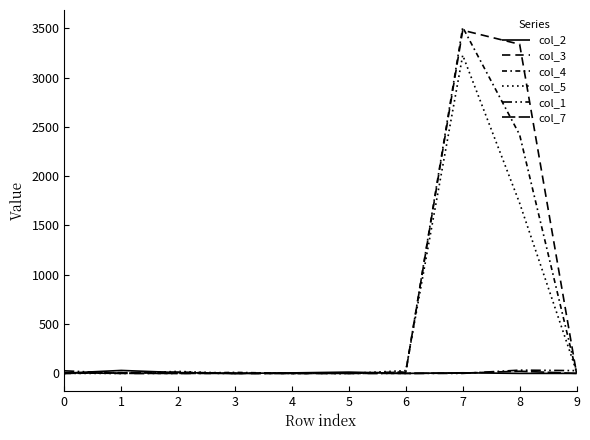

How many lines are shown in the chart?

6